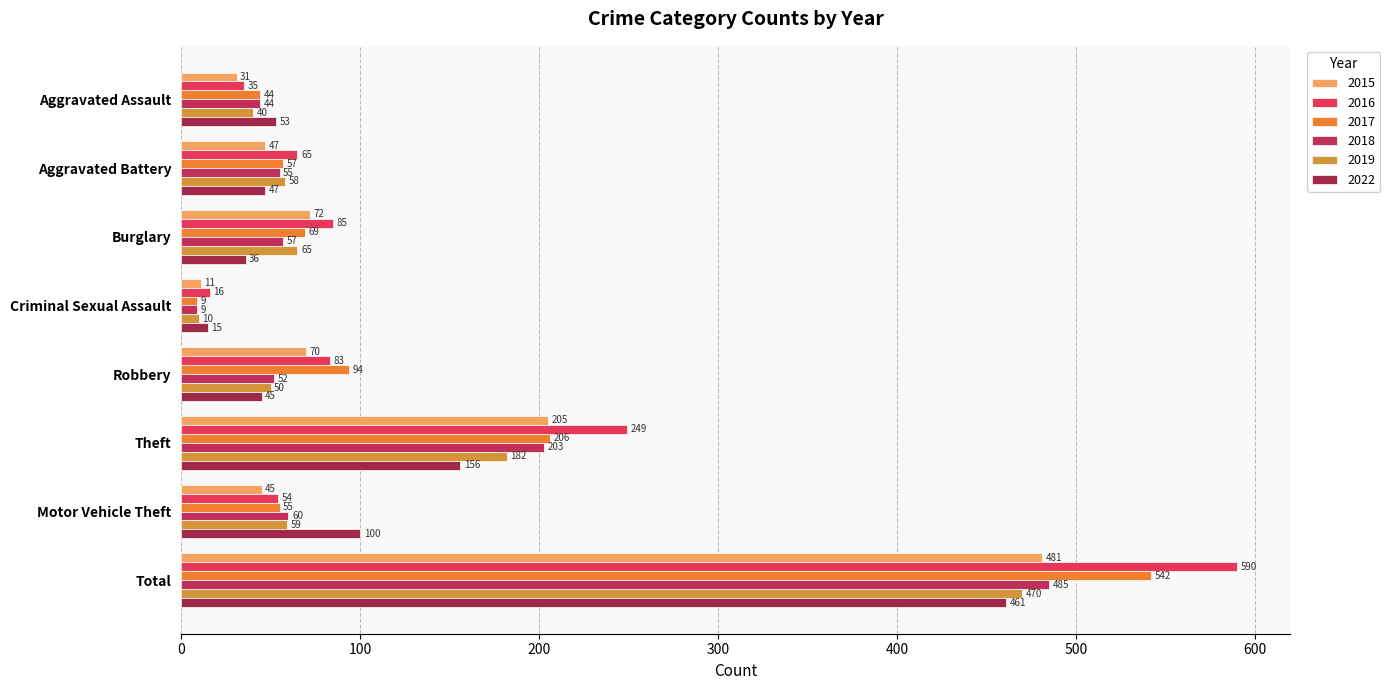

How many series are shown in this chart?

6